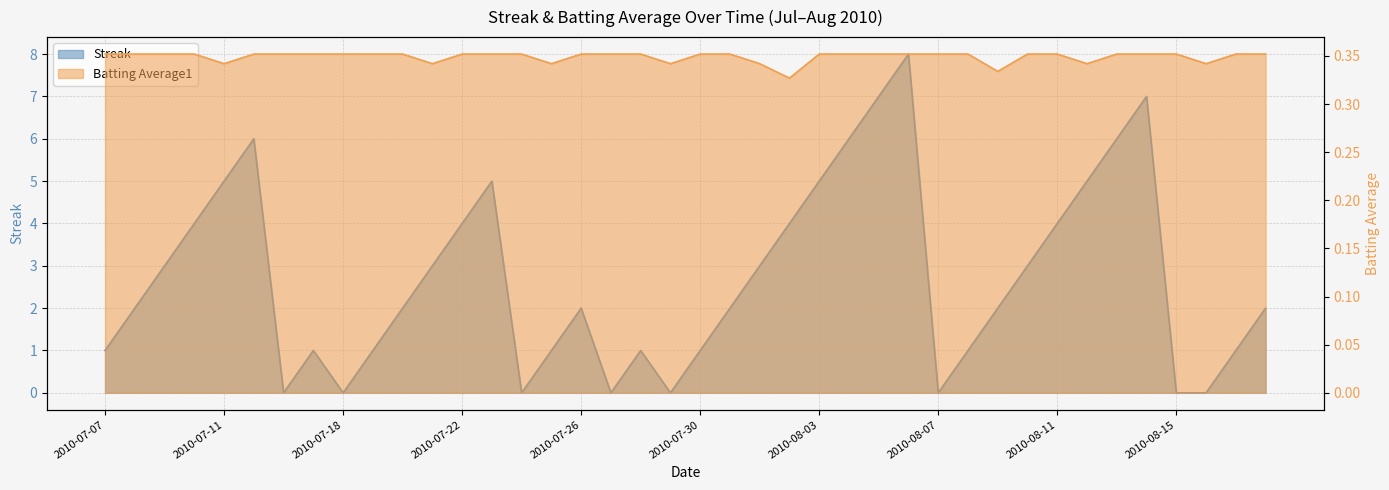

How many Streak values are between 1 and 5?

26